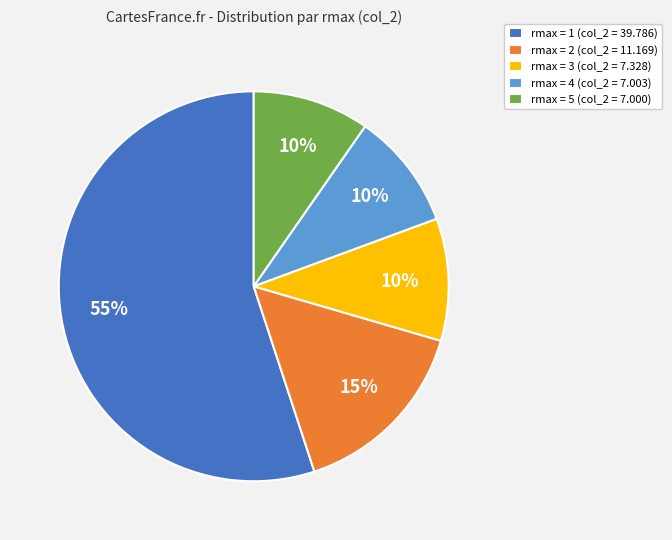

Is there a majority slice in this chart?

Yes